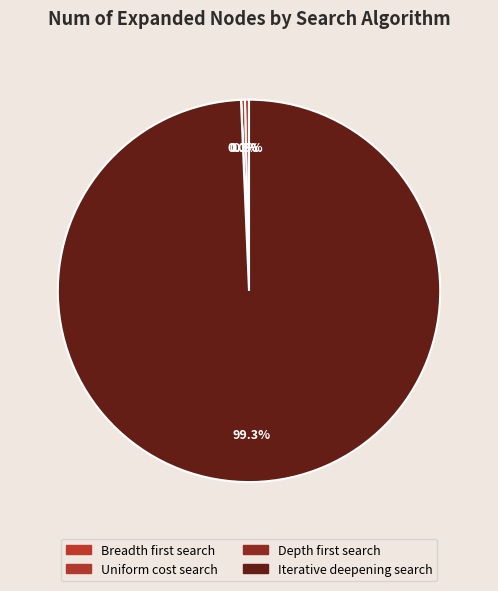

Is Uniform cost search the majority of the pie?

No